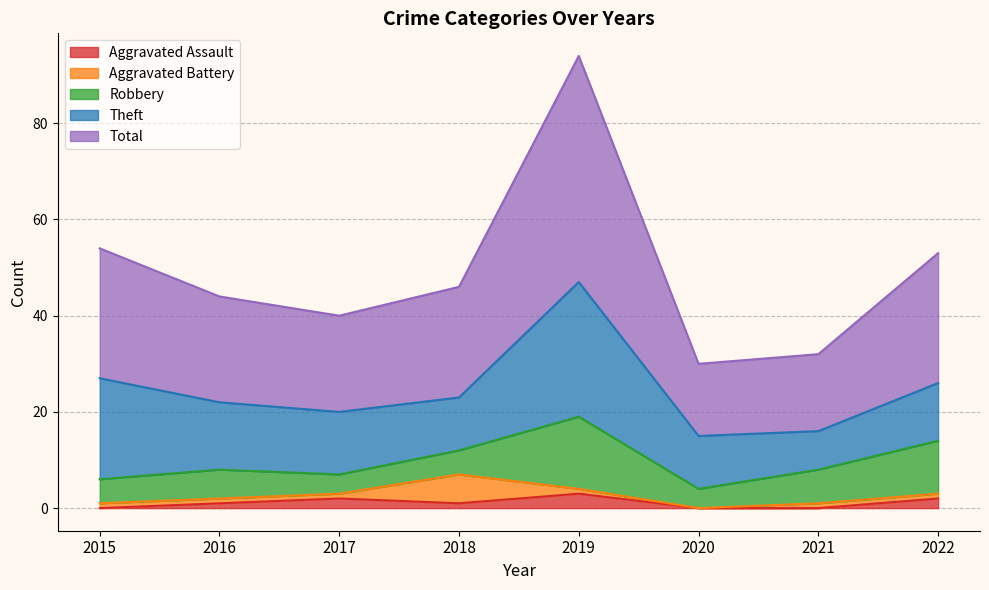

What is the average value of the Aggravated Assault series?

1